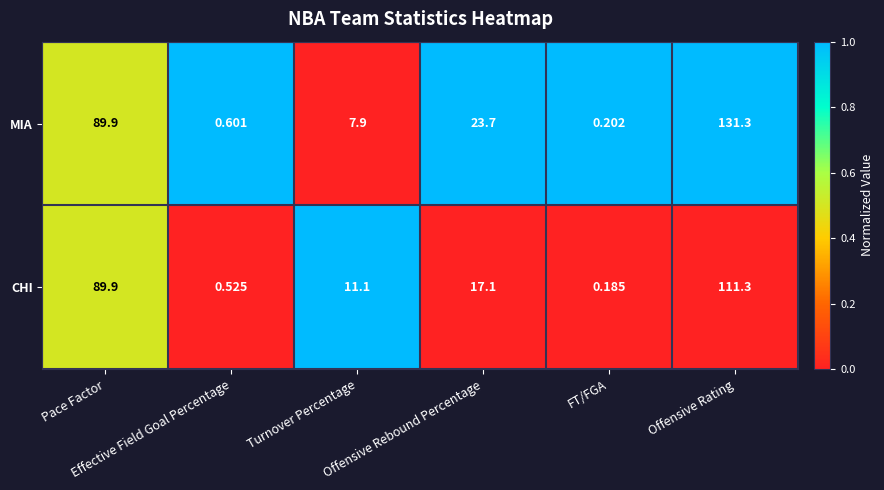

Which series has the largest total across all categories?

MIA